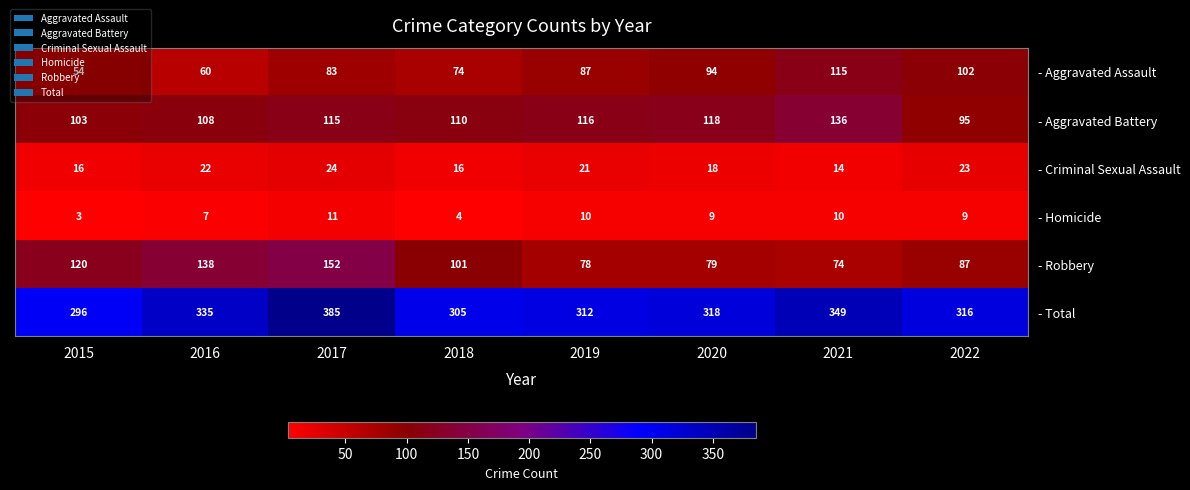

Which series changed the most between 2016 and 2022?

- Robbery